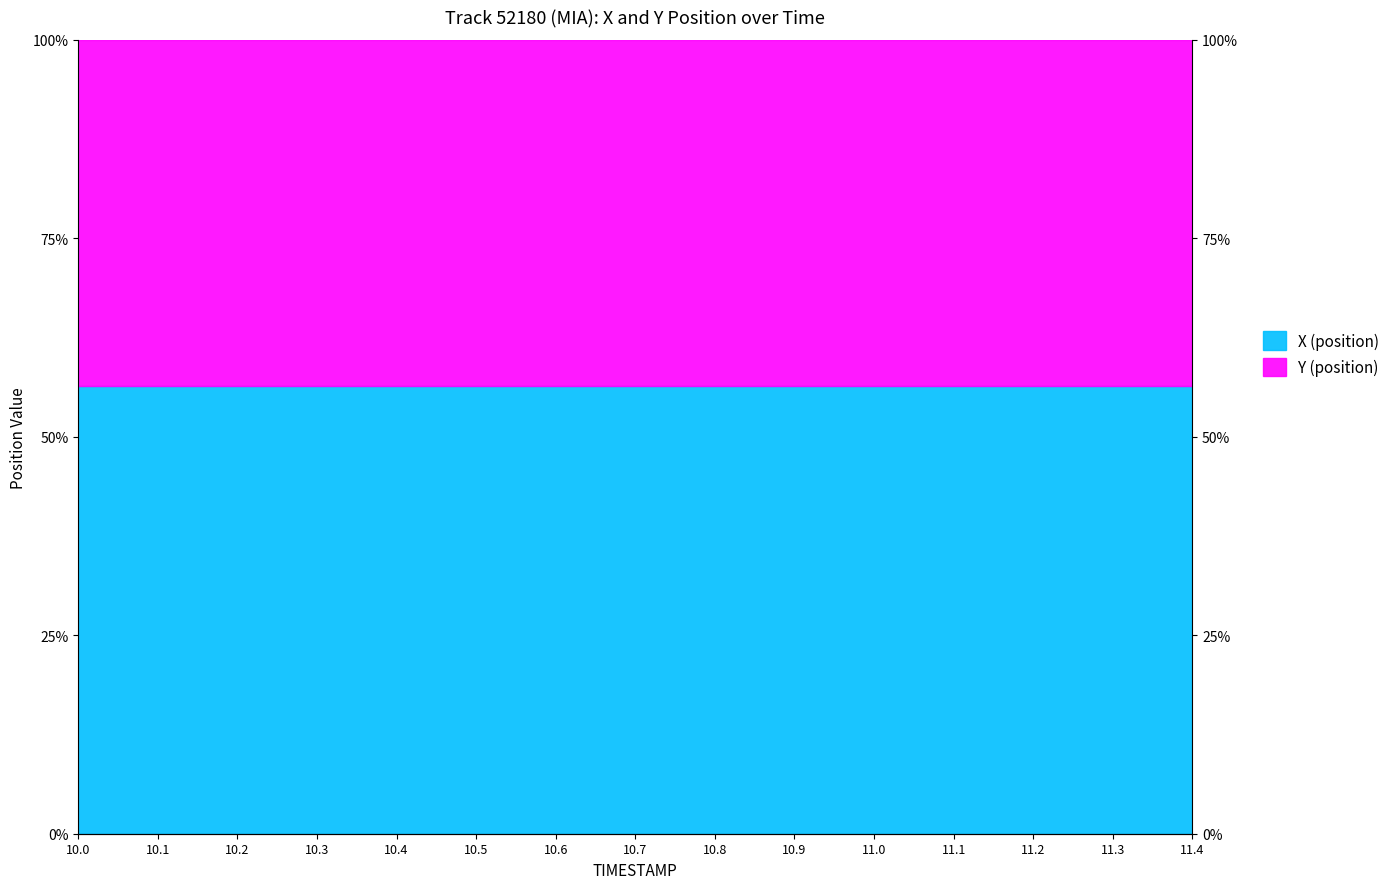

Reading right to left, extract all data points from this chart.

11.4=0.6	11.3=0.6	11.2=0.6	11.1=0.6	11.0=0.6	10.9=0.6	10.8=0.6	10.7=0.6	10.6=0.6	10.5=0.6	10.4=0.6	10.3=0.6	10.2=0.6	10.1=0.6	10.0=0.6